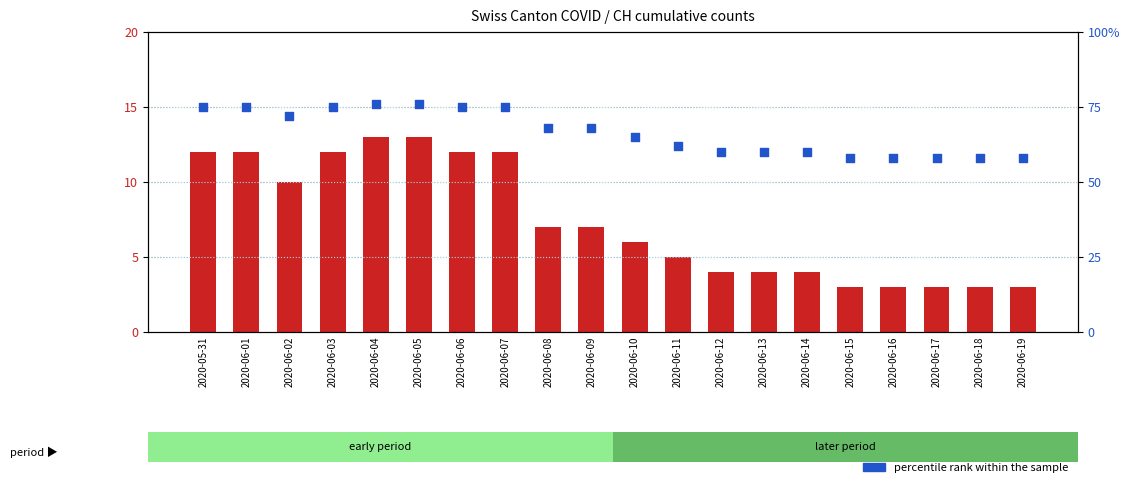

Which series reaches the minimum Y coordinate?

count